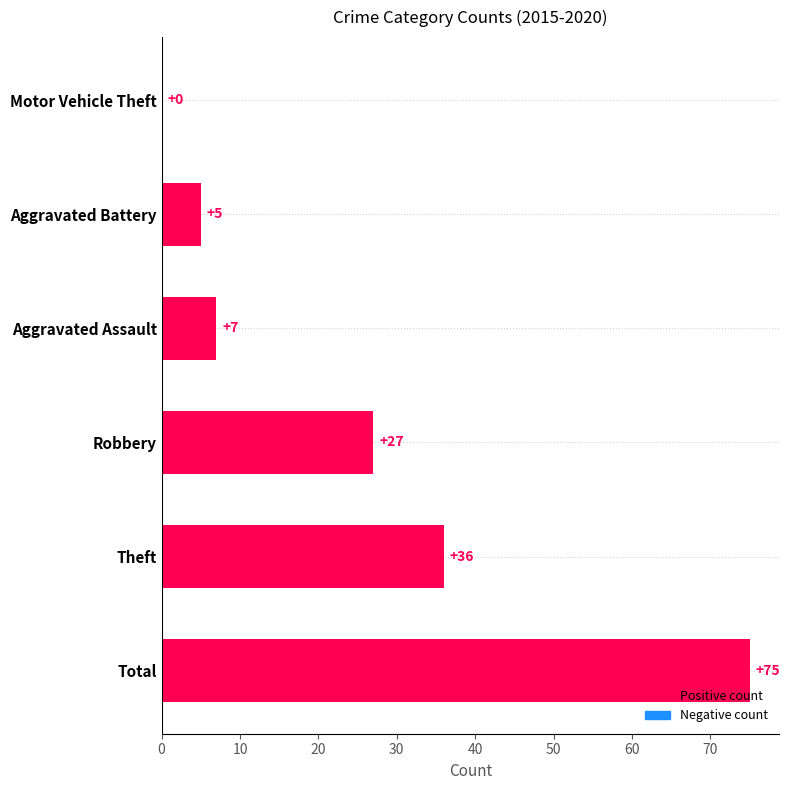

Reading top to bottom, transcribe all the data shown in this chart.

Motor Vehicle Theft=0	Aggravated Battery=5	Aggravated Assault=7	Robbery=27	Theft=36	Total=75